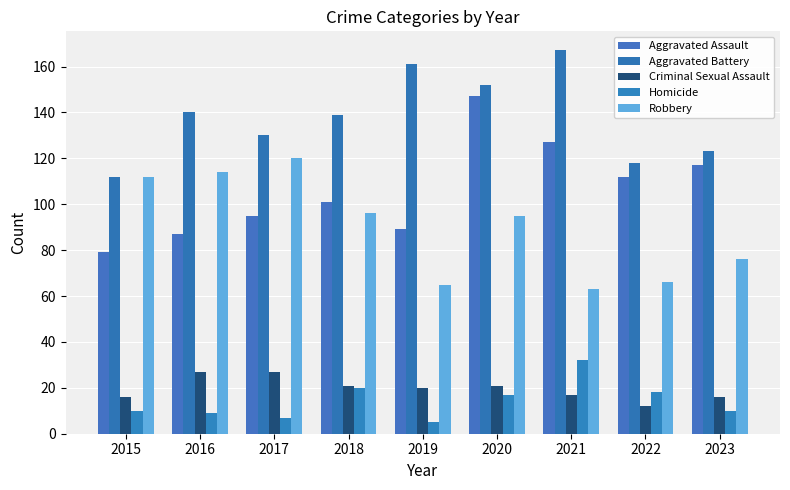

What is the average value of the Homicide series?

14